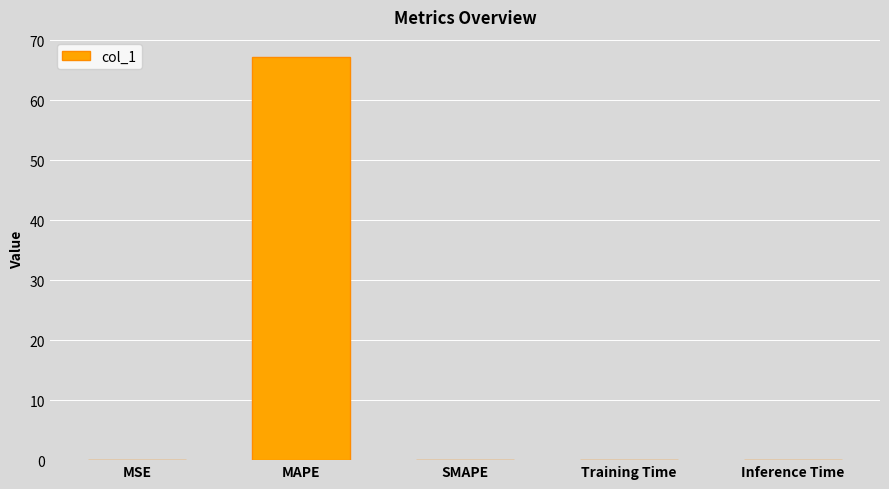

Between MAPE and MSE, which is larger?

MAPE